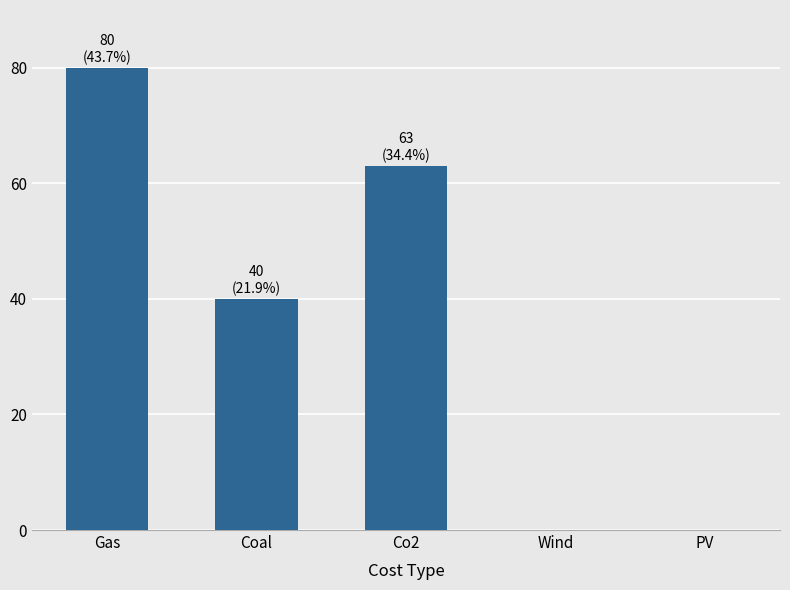

Where does the data first go above 40?

Gas